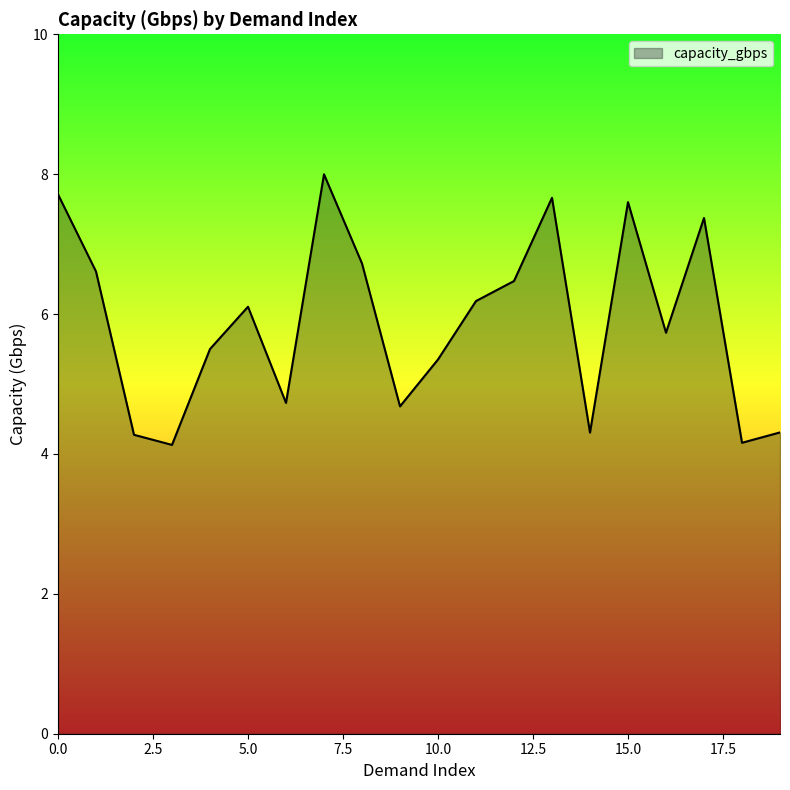

What is the smallest value displayed?

4.1